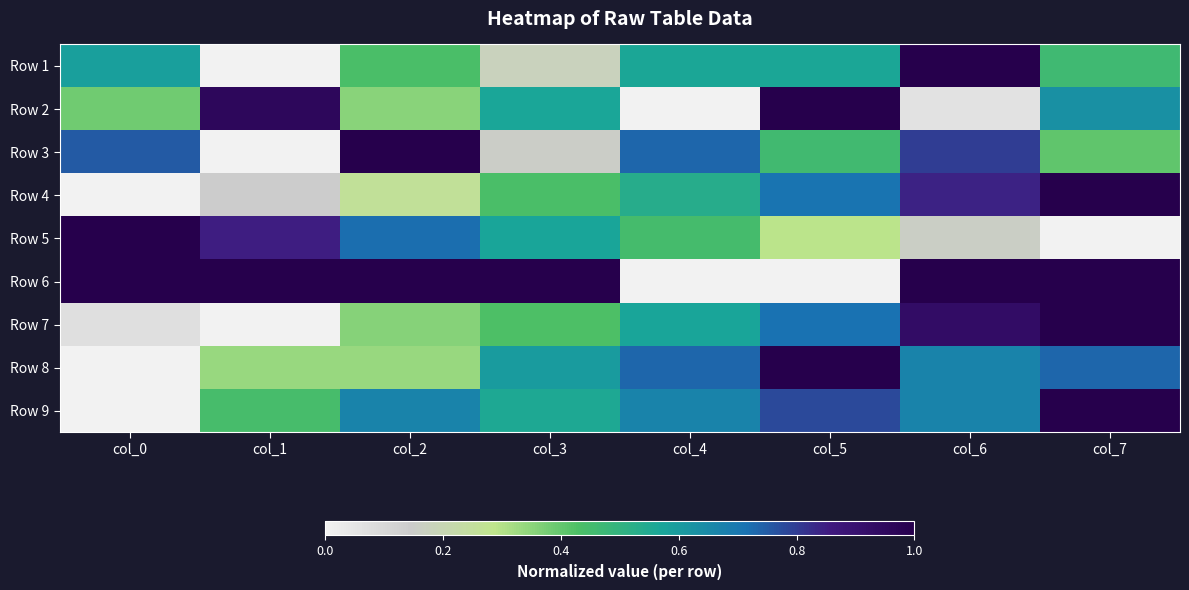

Reading right to left, transcribe all the data shown in this chart.

Row 1: col_7=0.5	col_6=1.0	col_5=0.6	col_4=0.6	col_3=0.2	col_2=0.4	col_1=0.0	col_0=0.6
Row 2: col_7=0.6	col_6=0.1	col_5=1.0	col_4=0.0	col_3=0.6	col_2=0.4	col_1=1.0	col_0=0.4
Row 3: col_7=0.4	col_6=0.8	col_5=0.5	col_4=0.7	col_3=0.2	col_2=1.0	col_1=0.0	col_0=0.8
Row 4: col_7=1.0	col_6=0.8	col_5=0.7	col_4=0.5	col_3=0.4	col_2=0.3	col_1=0.1	col_0=0.0
Row 5: col_7=0.0	col_6=0.2	col_5=0.3	col_4=0.4	col_3=0.6	col_2=0.7	col_1=0.8	col_0=1.0
Row 6: col_7=1.0	col_6=1.0	col_5=0.0	col_4=0.0	col_3=1.0	col_2=1.0	col_1=1.0	col_0=1.0
Row 7: col_7=1.0	col_6=0.9	col_5=0.7	col_4=0.6	col_3=0.4	col_2=0.4	col_1=0.0	col_0=0.1
Row 8: col_7=0.7	col_6=0.7	col_5=1.0	col_4=0.7	col_3=0.6	col_2=0.3	col_1=0.3	col_0=0.0
Row 9: col_7=1.0	col_6=0.7	col_5=0.8	col_4=0.7	col_3=0.6	col_2=0.7	col_1=0.4	col_0=0.0